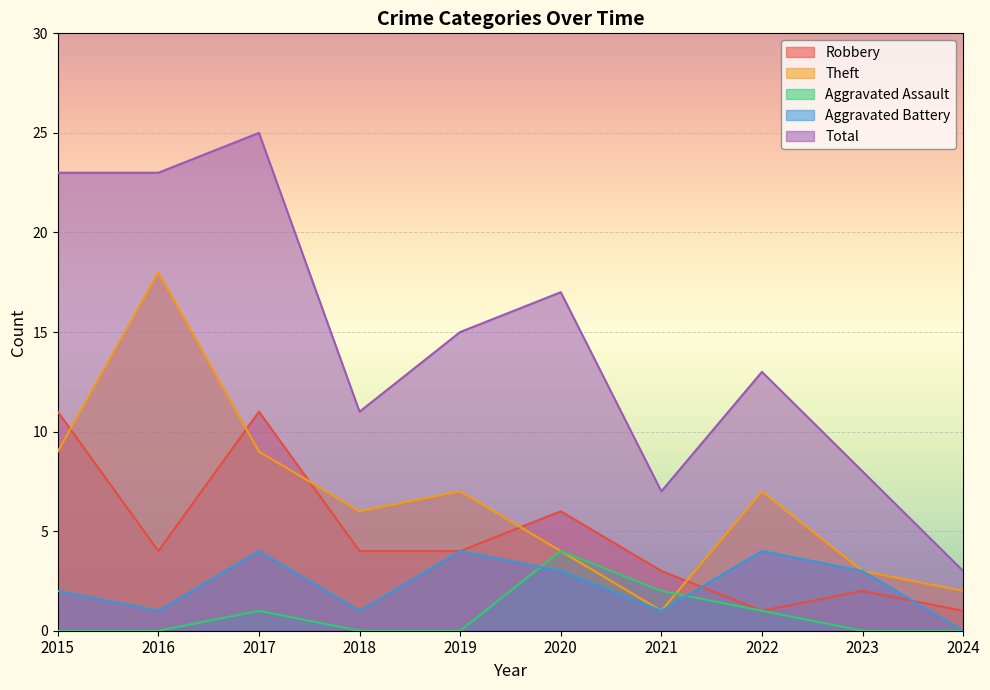

True or false: Total and Aggravated Assault intersect in this chart.

False